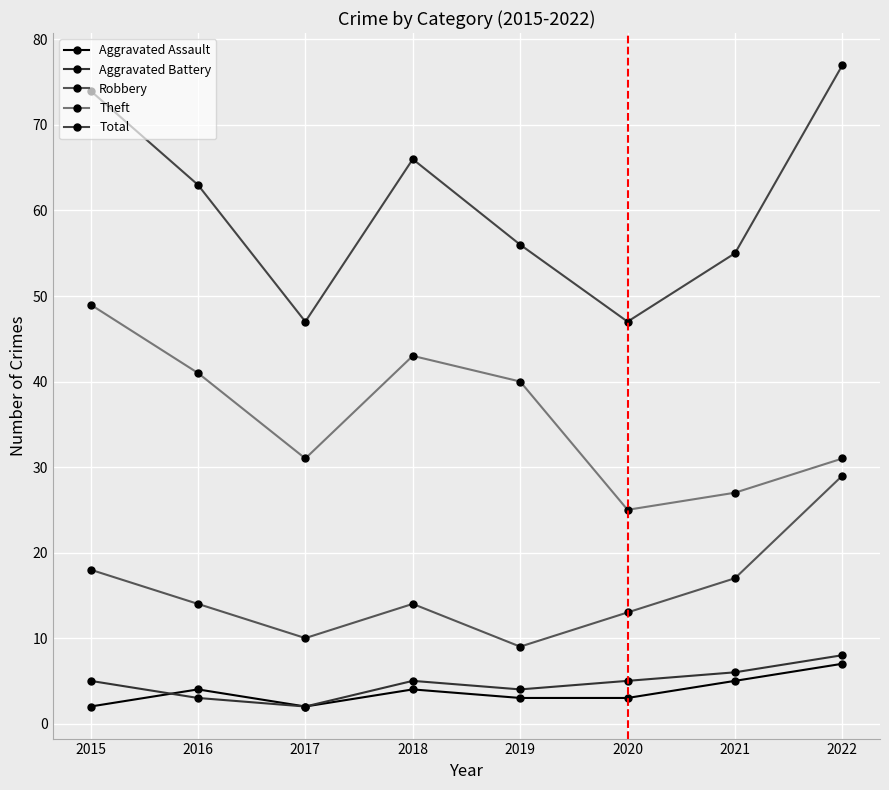

Which has a higher value, 2021 or 2019?

2021